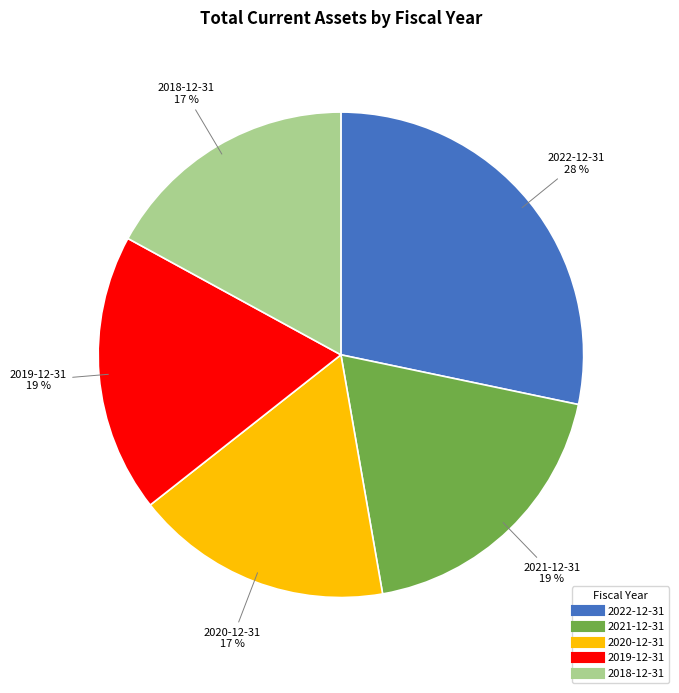

The 2020-12-31 slice represents 5% of the pie. True or false?

False